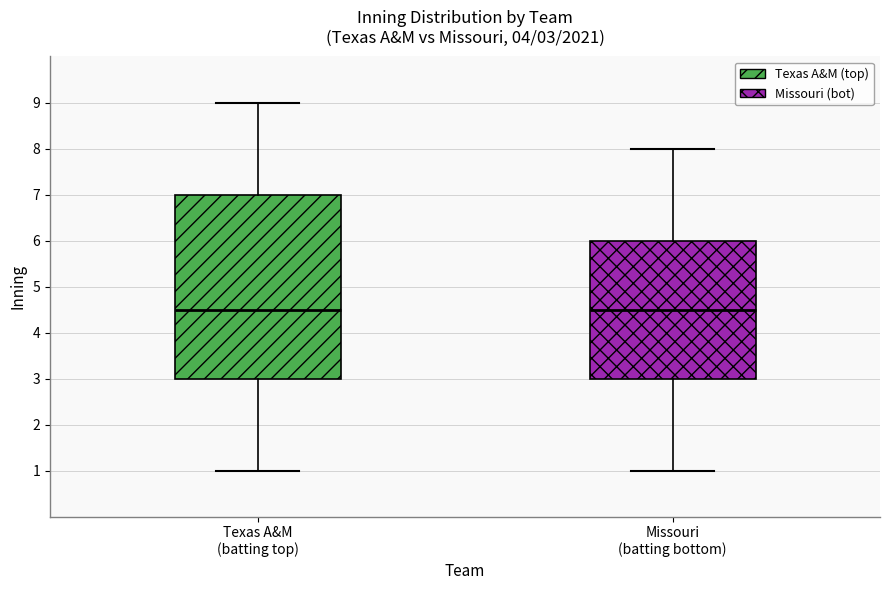

Which box is the tallest, from its lower edge to its upper edge?

Texas A&M (batting top)